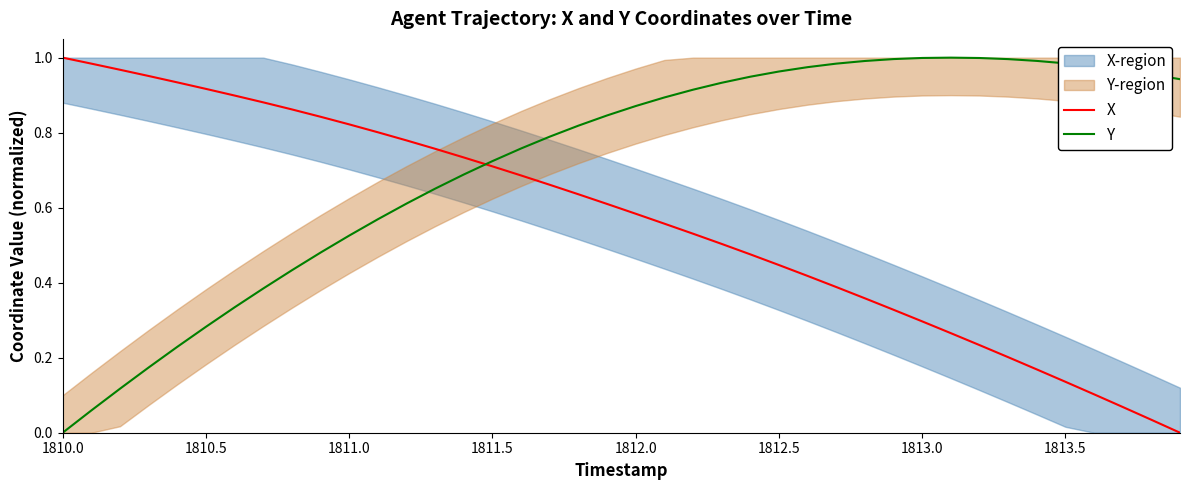

What is the difference between the maximum and minimum values in the Y series?

1.0